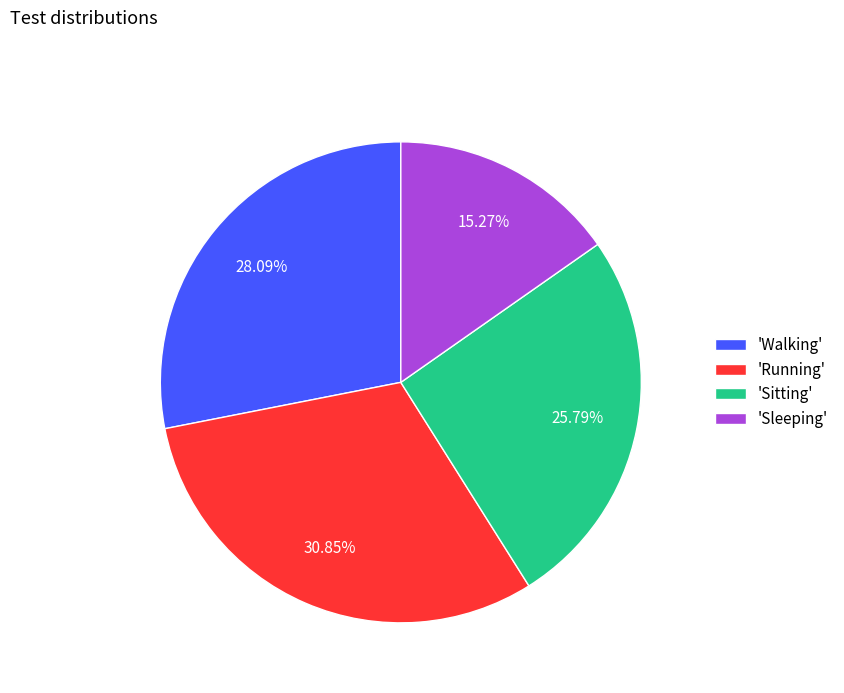

How many slices are in this pie chart?

4